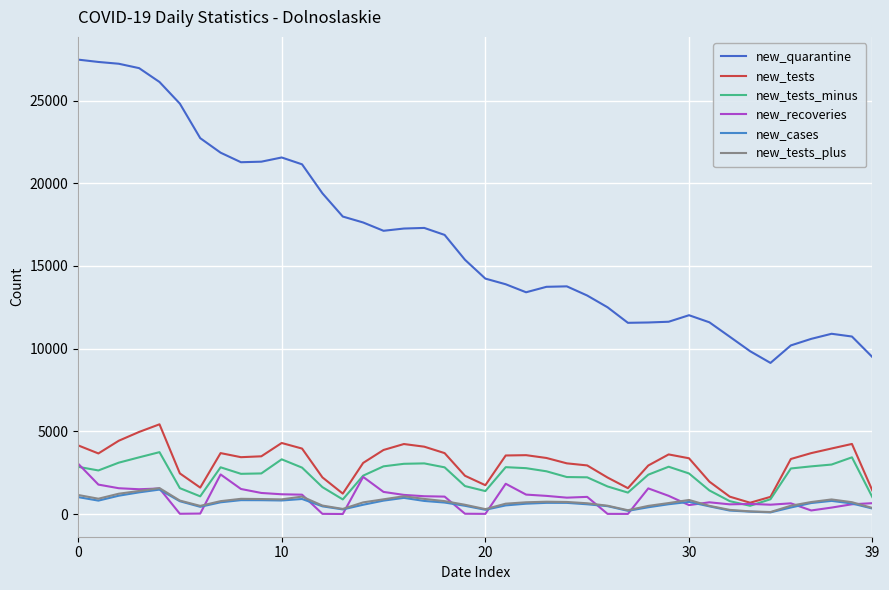

Does the chart display data point markers on the line(s)?

No